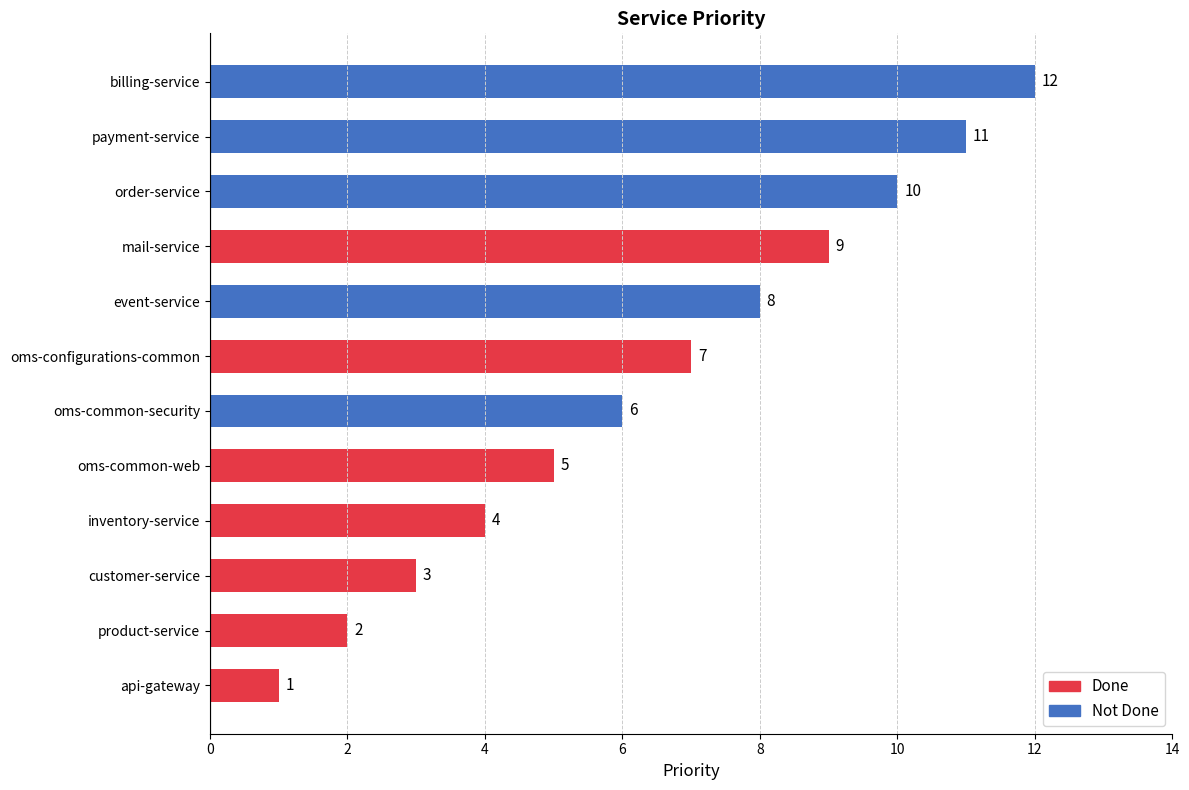

Rank the categories by value from lowest to highest.

api-gateway, product-service, customer-service, inventory-service, oms-common-web, oms-common-security, oms-configurations-common, event-service, mail-service, order-service, payment-service, billing-service